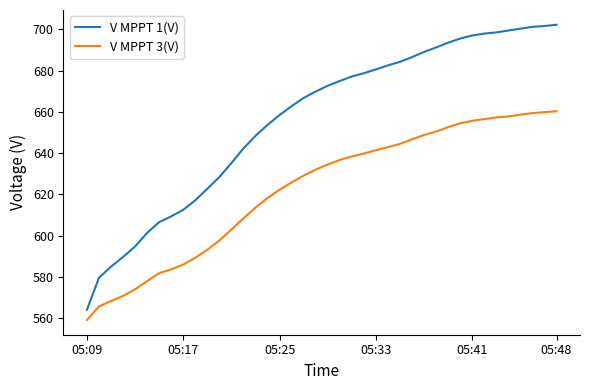

What is the average value of the V MPPT 1(V) series?

656.4